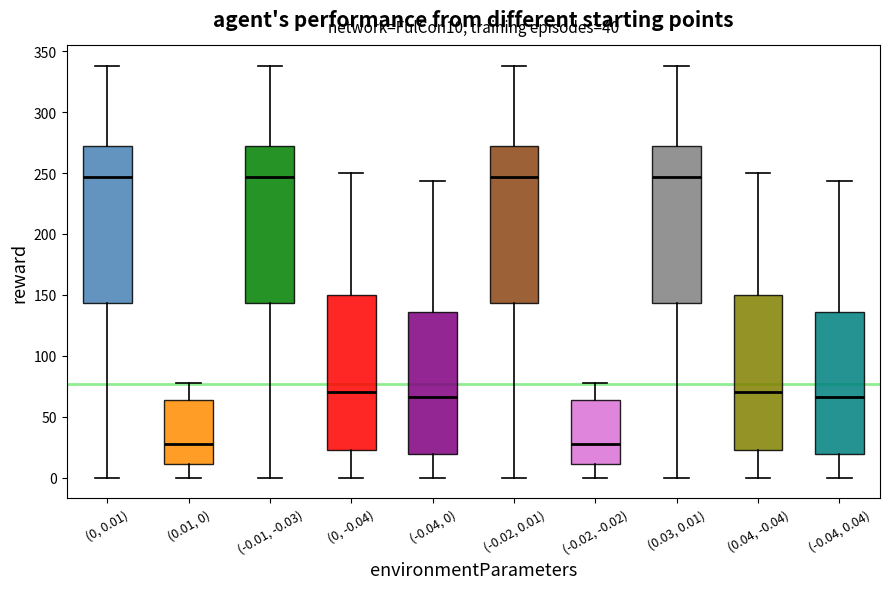

Where does the median line of the box for (0, 0.01) sit on the y-axis? The values are not printed on the chart, so give them approximately, as read against the axis.

245